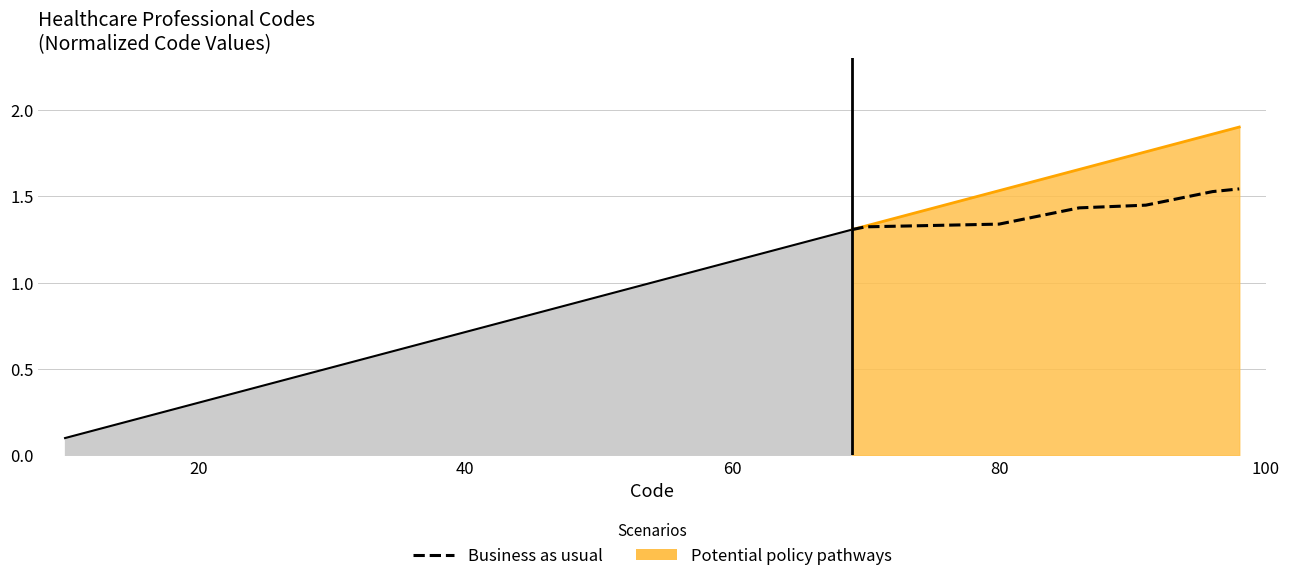

Is it true that the value at 60 is 0.8?

False